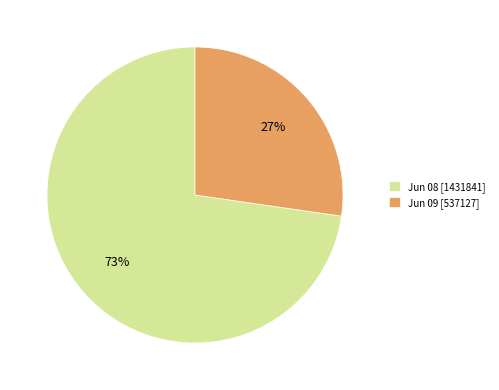

What percentage is the Jun 09 [537127] slice, to the nearest percent?

27%